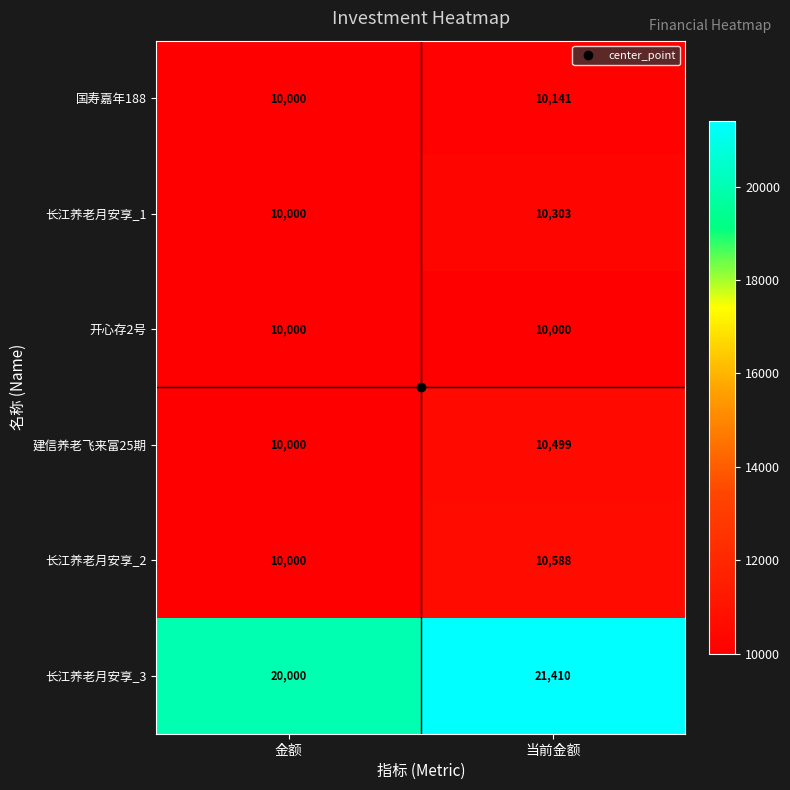

What is the difference between the maximum and minimum values in the 长江养老月安享_3 series?

1410